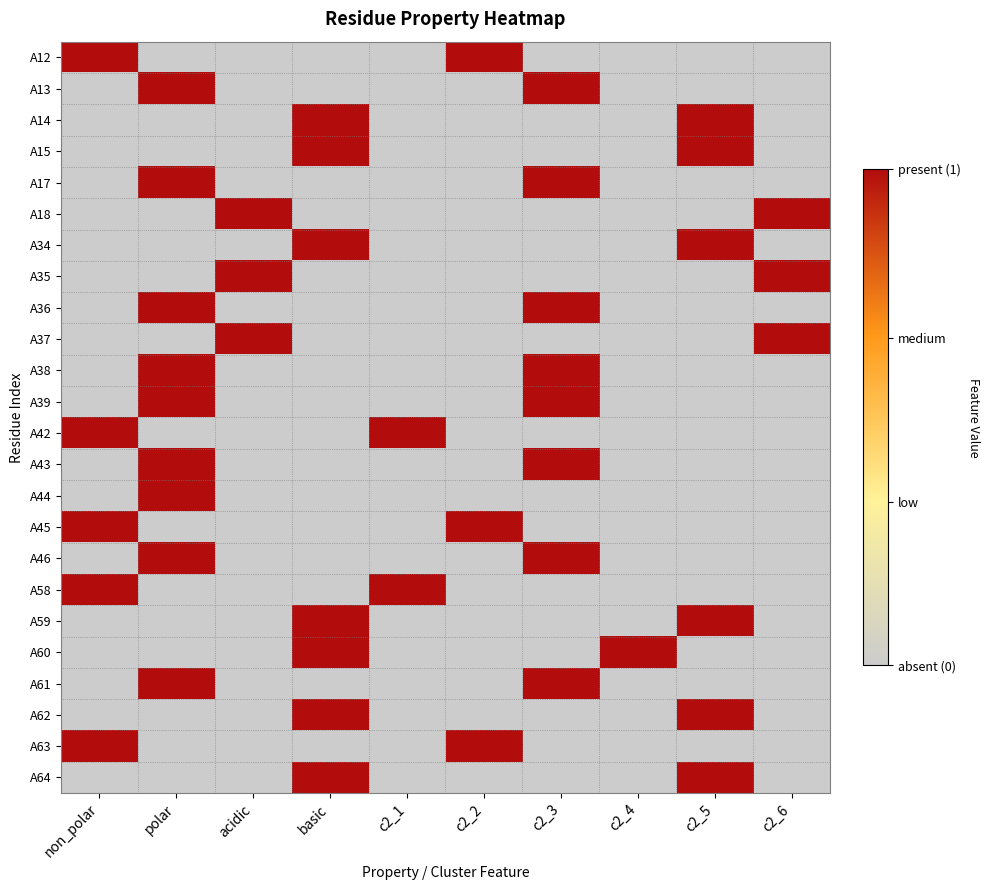

At how many categories does at least one series exceed 0?

10